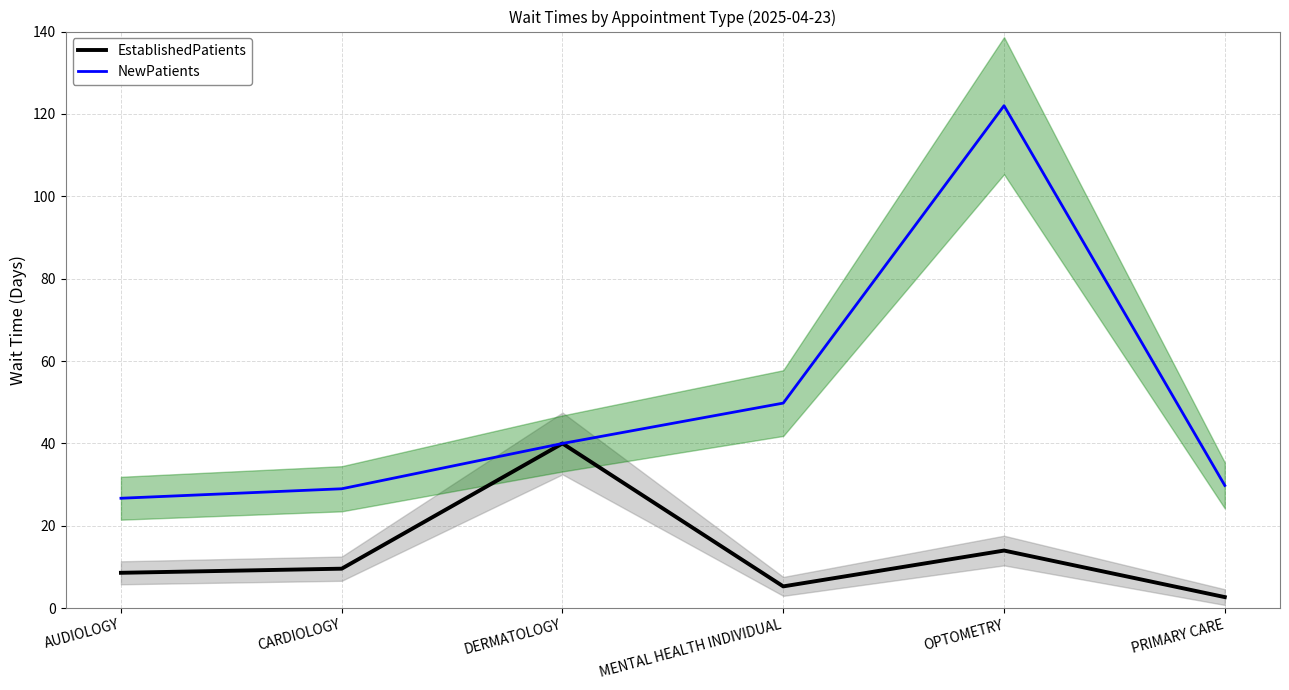

Which series has the widest spread of values?

NewPatients